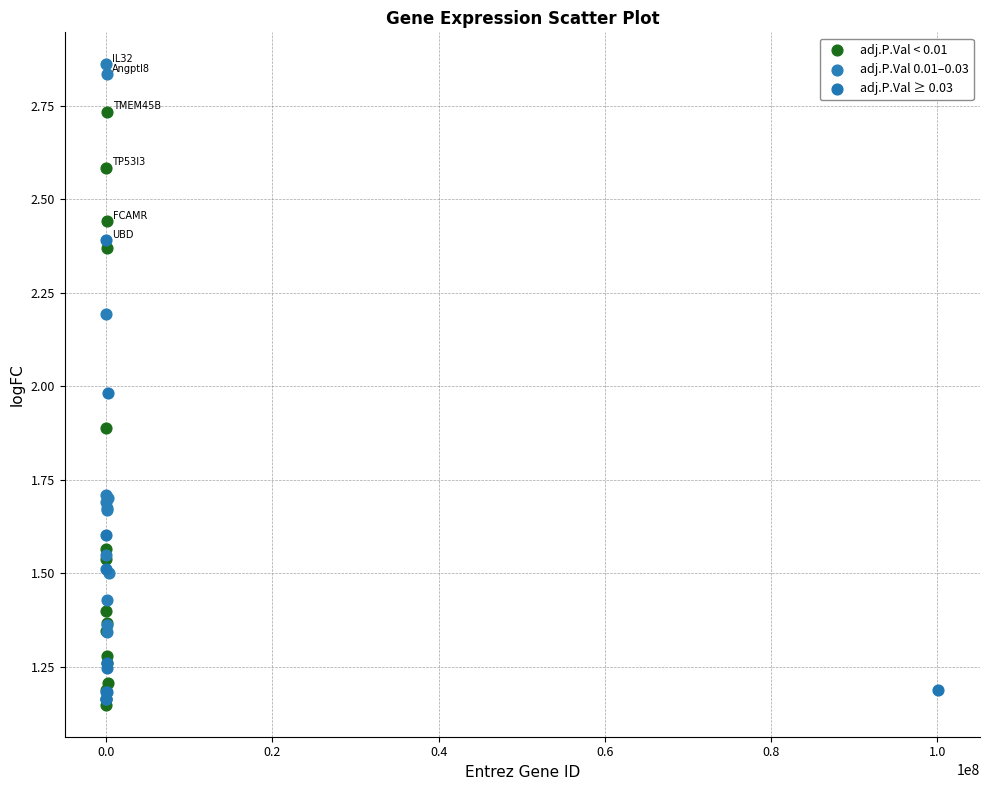

Which series reaches the maximum Y coordinate?

adj.P.Val 0.01–0.03